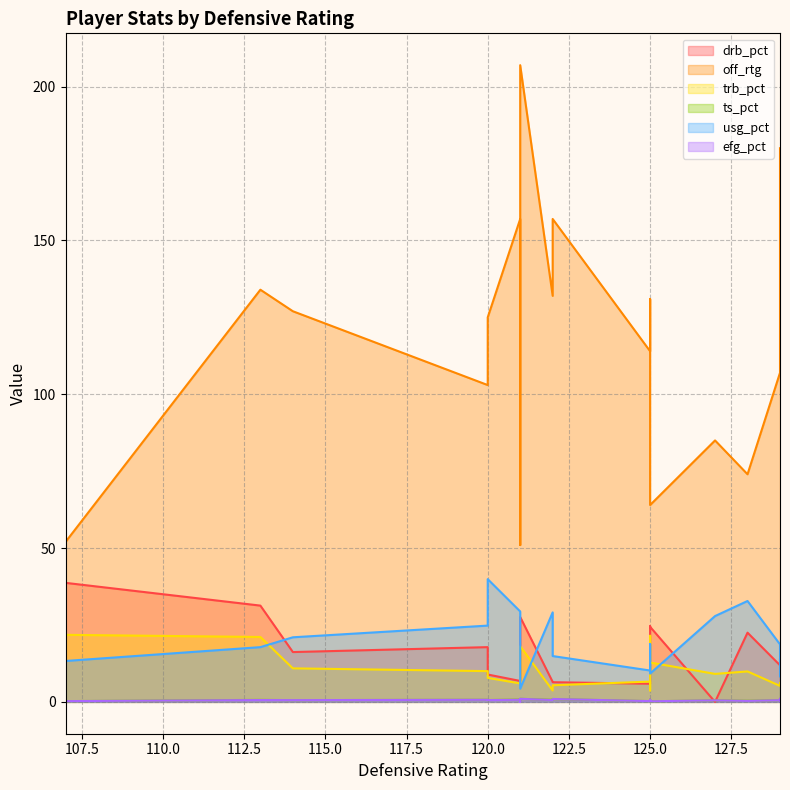

At 122, list the series in order from smallest to largest.

ts_pct, efg_pct, trb_pct, drb_pct, usg_pct, off_rtg